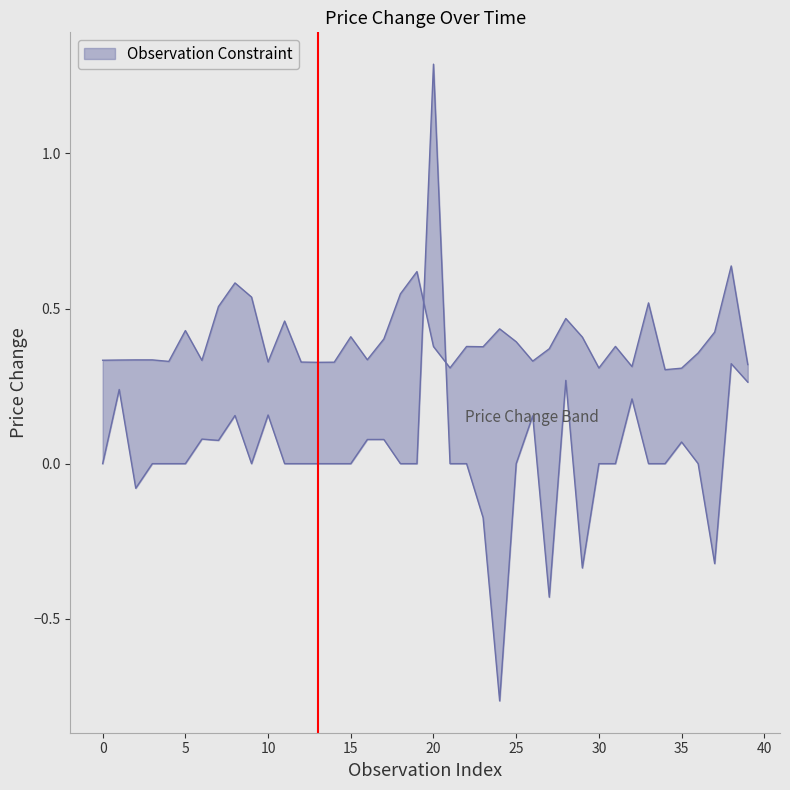

Reading left to right, transcribe all the data shown in this chart.

IPEKE.E_price_change: 0=0.3	1=0.3	2=0.3	3=0.3	4=0.3	5=0.4	6=0.3	7=0.5	8=0.6	9=0.5	10=0.3	11=0.5	12=0.3	13=0.3	14=0.3	15=0.4	16=0.3	17=0.4	18=0.5	19=0.6	20=0.4	21=0.3	22=0.4	23=0.4	24=0.4	25=0.4	26=0.3	27=0.4	28=0.5	29=0.4	30=0.3	31=0.4	32=0.3	33=0.5	34=0.3	35=0.3	36=0.4	37=0.4	38=0.6	39=0.3
KOZAL.E_price_change: 0=0.0	1=0.2	2=-0.1	3=0.0	4=0.0	5=0.0	6=0.1	7=0.1	8=0.2	9=0.0	10=0.2	11=0.0	12=0.0	13=0.0	14=0.0	15=0.0	16=0.1	17=0.1	18=0.0	19=0.0	20=1.3	21=0.0	22=0.0	23=-0.2	24=-0.8	25=0.0	26=0.2	27=-0.4	28=0.3	29=-0.3	30=0.0	31=0.0	32=0.2	33=0.0	34=0.0	35=0.1	36=0.0	37=-0.3	38=0.3	39=0.3